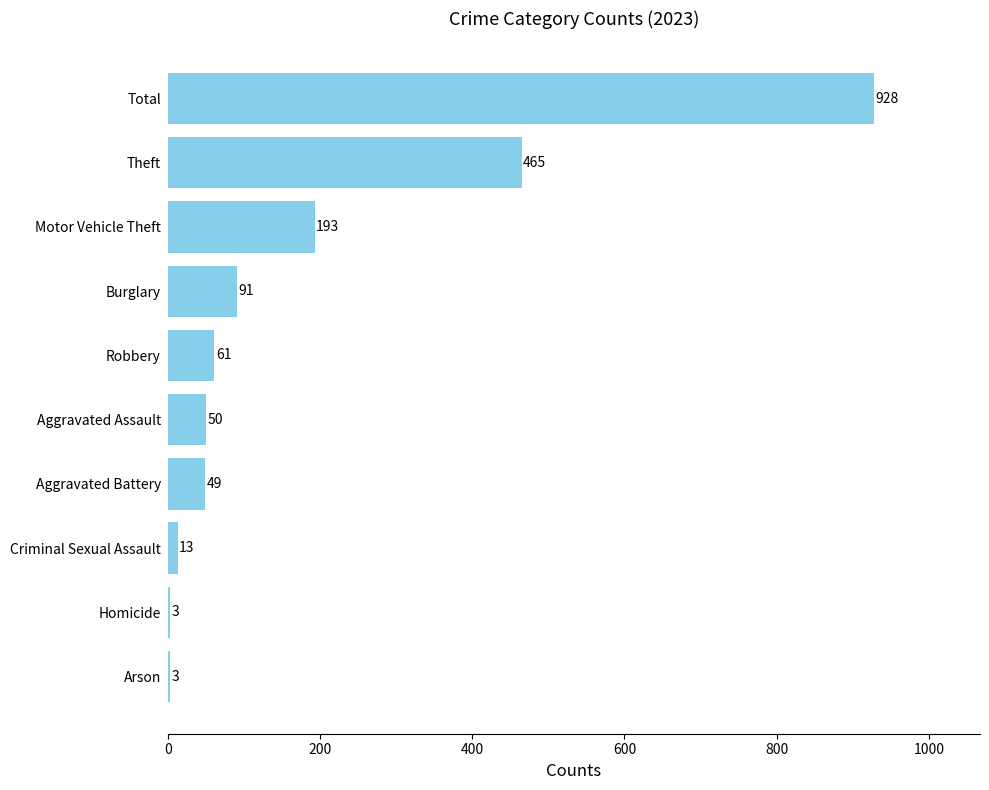

Is it true that the value at Aggravated Battery is 82?

False